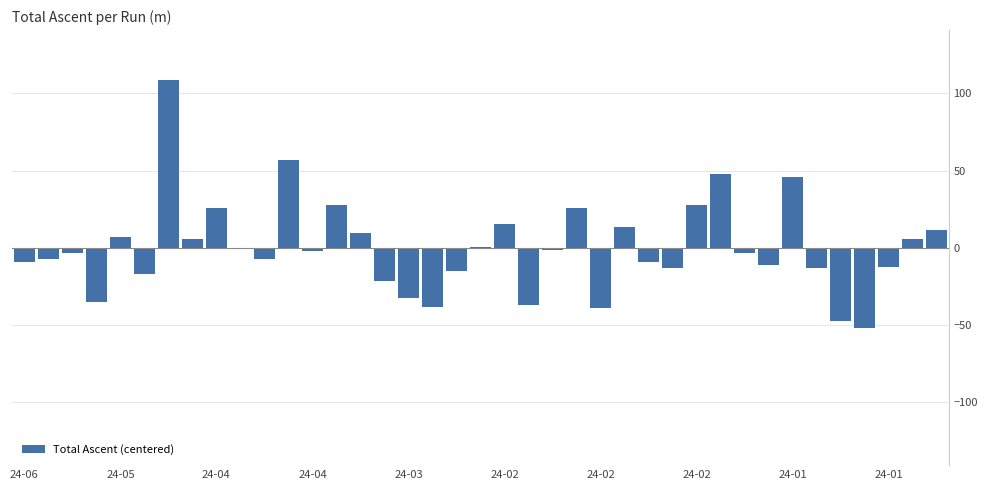

What is the greatest value displayed?

108.6